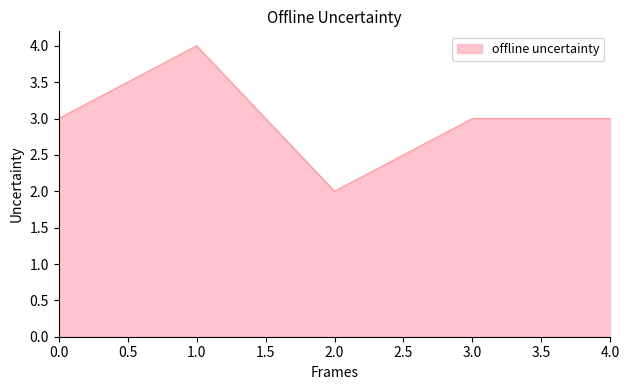

Approximately how many times larger is the value at 3.0 compared to 2.0?

1.5